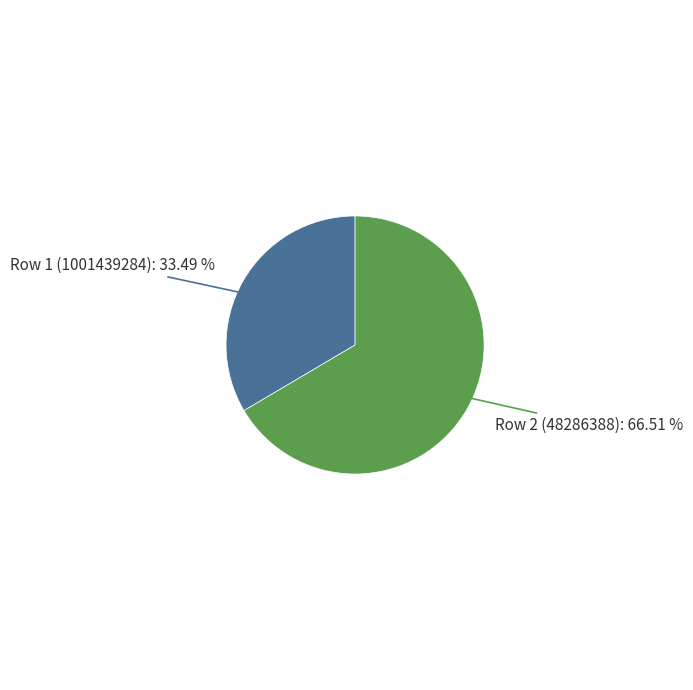

How many slices are in this pie chart?

2